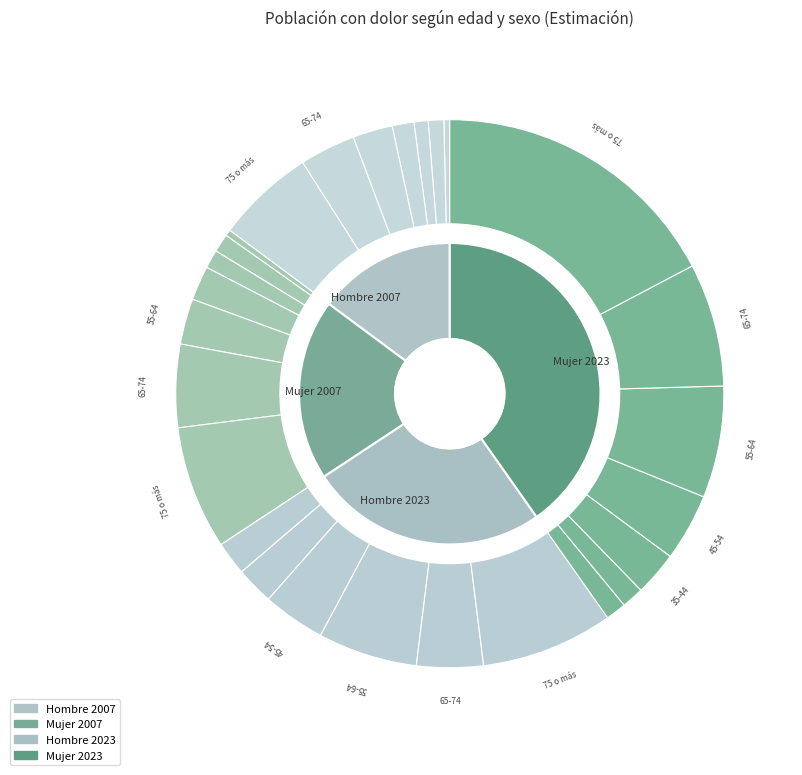

Does 4 account for over 50% of the chart?

No